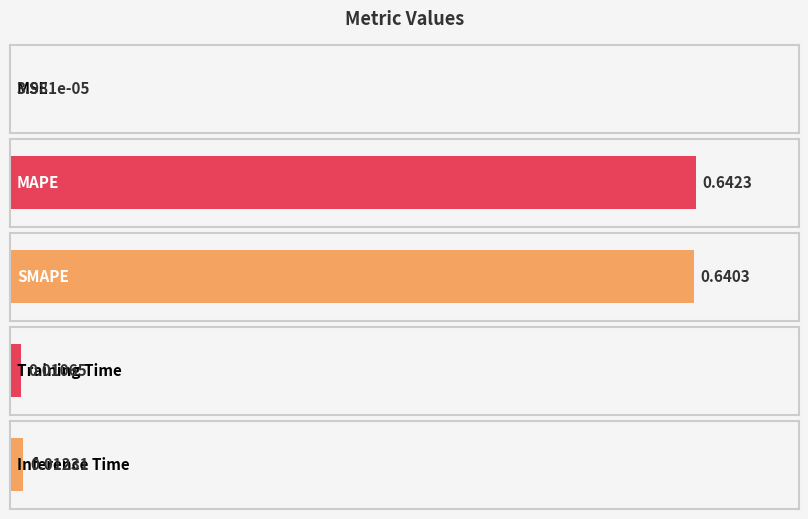

Rank the categories by value from highest to lowest.

MAPE, SMAPE, Inference Time, Training Time, MSE